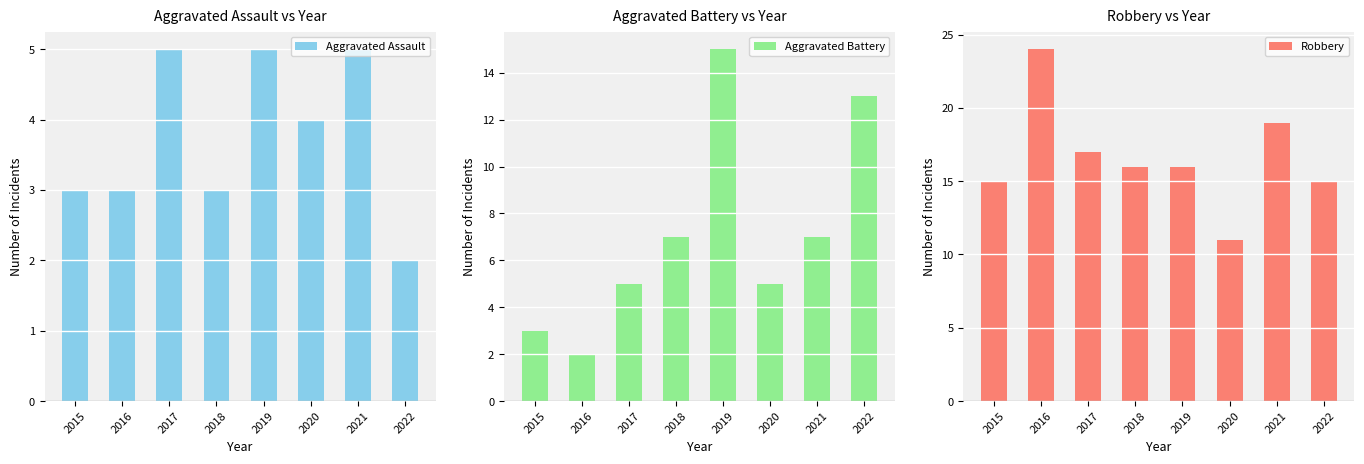

How many values in the Aggravated Battery series exceed 7?

2